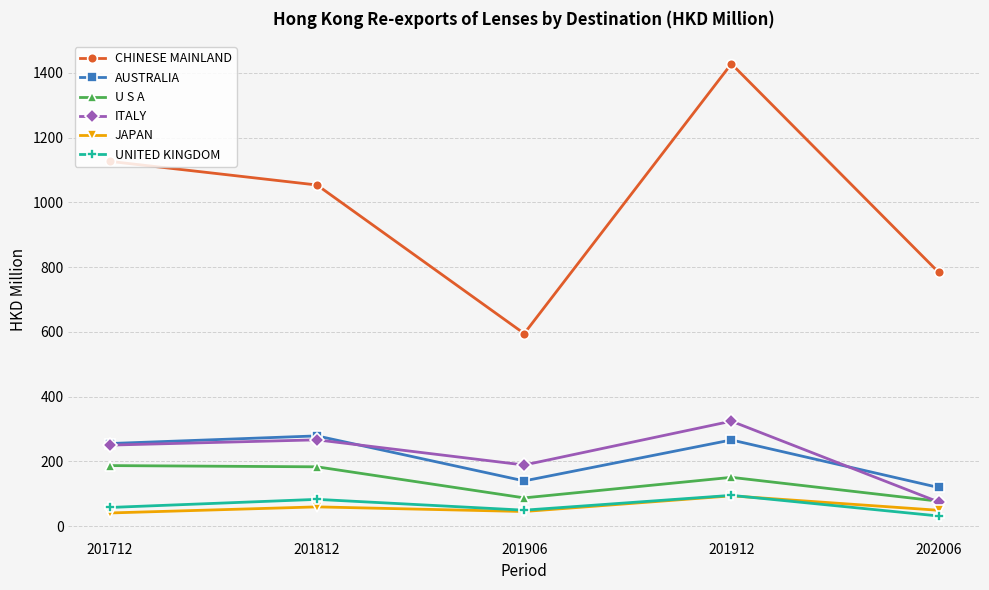

In UNITED KINGDOM, how many points are higher than both neighbors (excluding endpoints)?

2